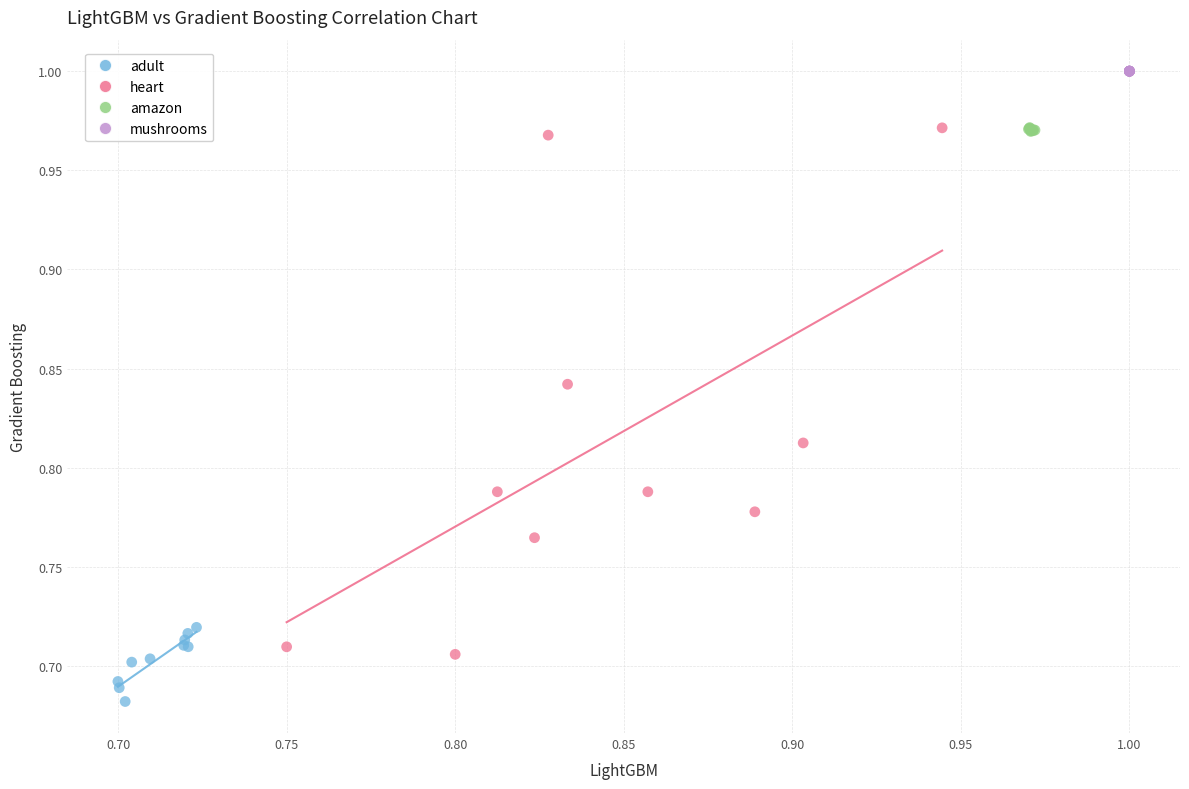

Which series reaches the maximum Y coordinate?

mushrooms